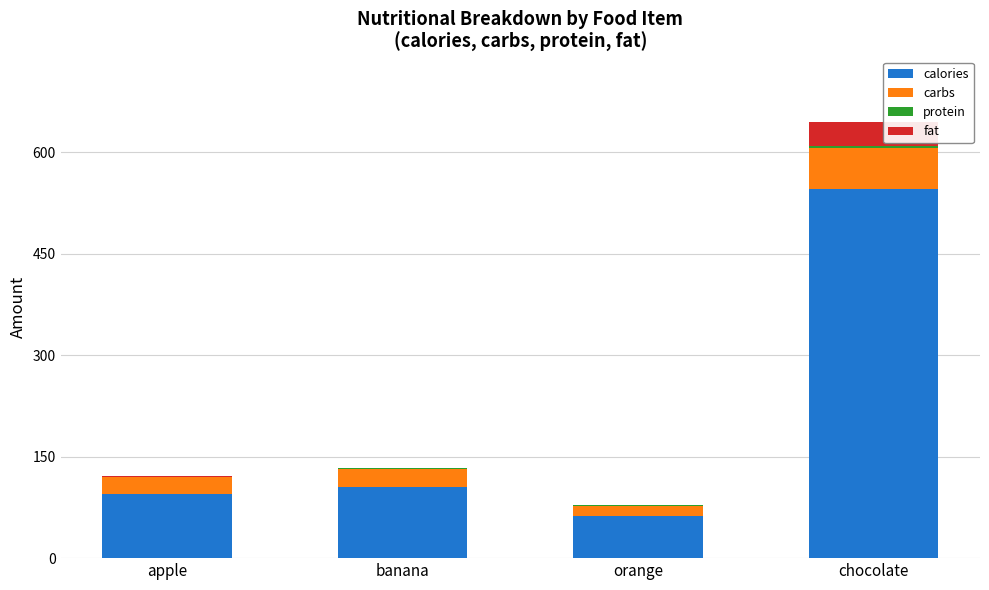

What is the sum of all calories values?

808.0